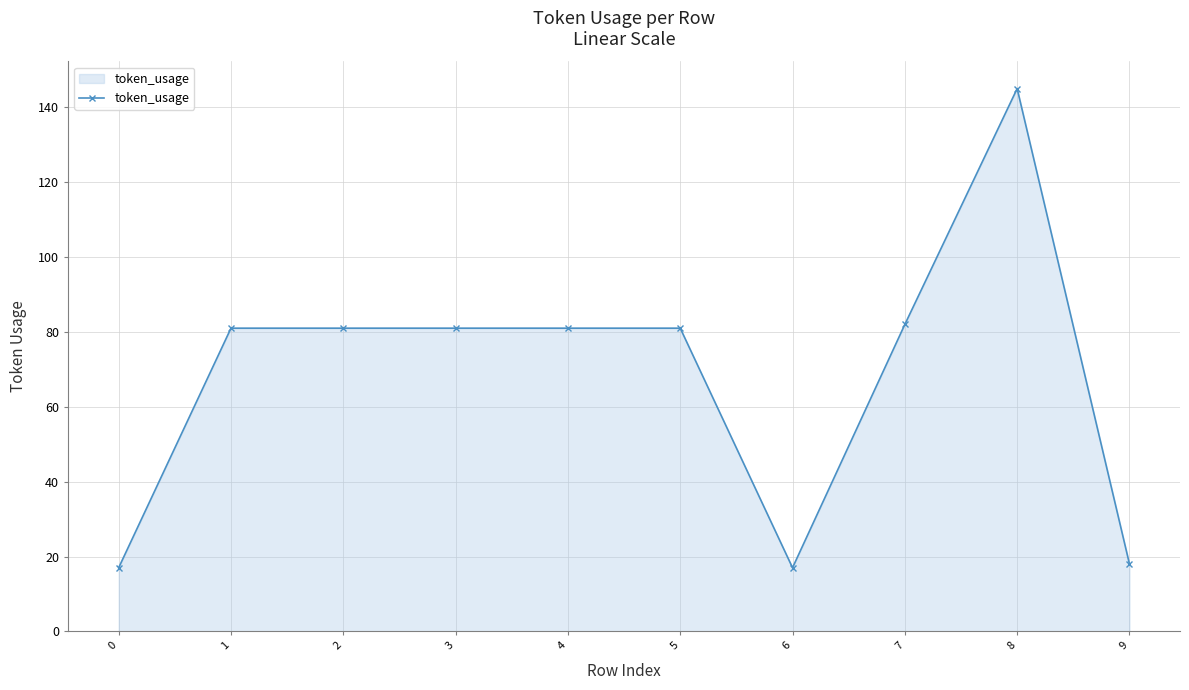

Does the chart display data point markers on the line(s)?

Yes